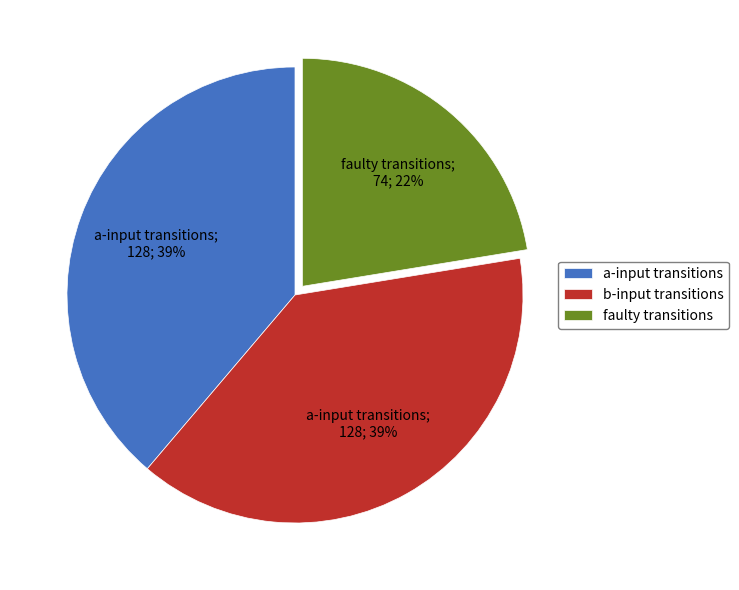

Is it true that b-input transitions is 39% of the pie?

True